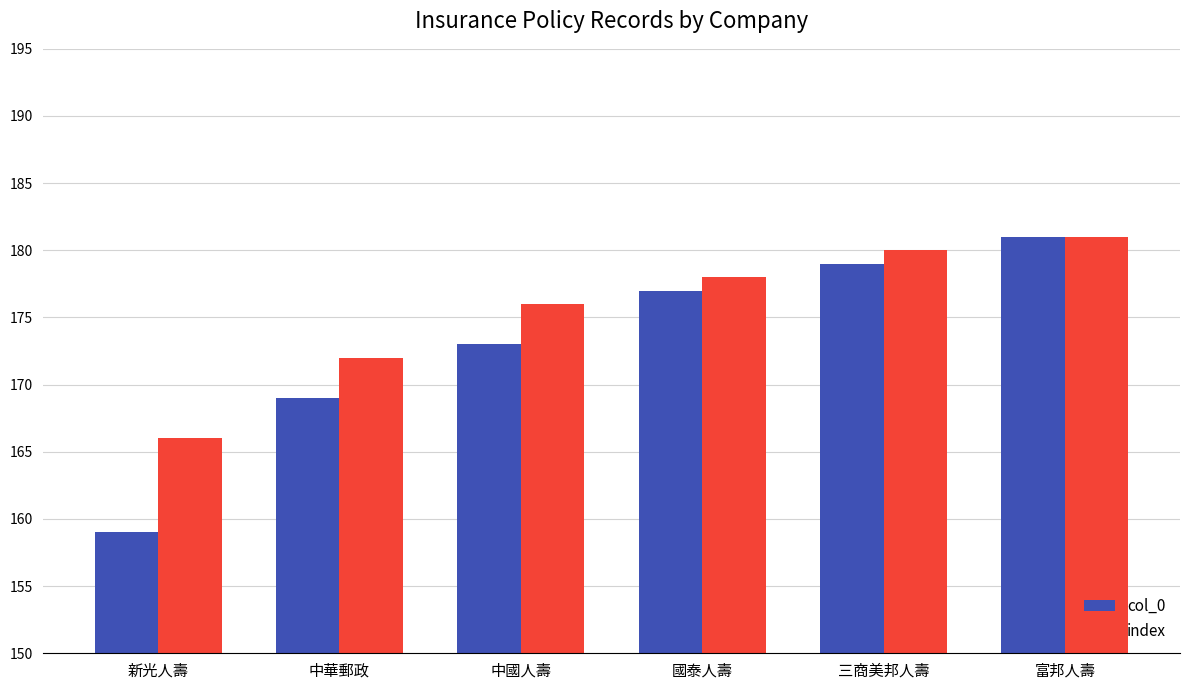

Reading left to right, list all the values displayed in this chart.

col_0: 新光人壽=159	中華郵政=169	中國人壽=173	國泰人壽=177	三商美邦人壽=179	富邦人壽=181
index: 新光人壽=166	中華郵政=172	中國人壽=176	國泰人壽=178	三商美邦人壽=180	富邦人壽=181